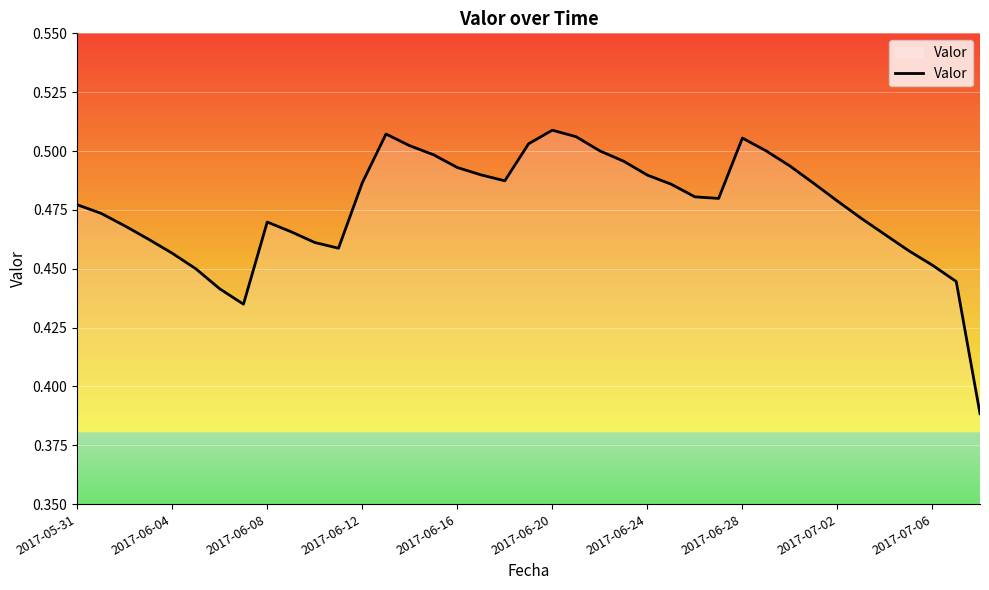

How many lines are shown in the chart?

1